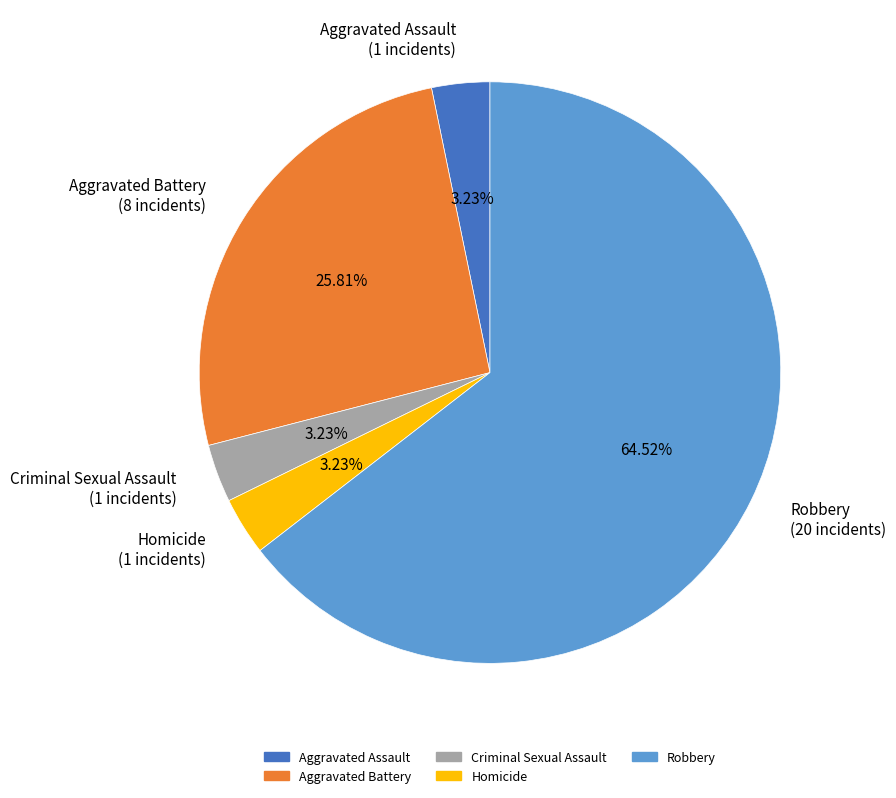

What percentage is the Homicide slice, to the nearest percent?

3%